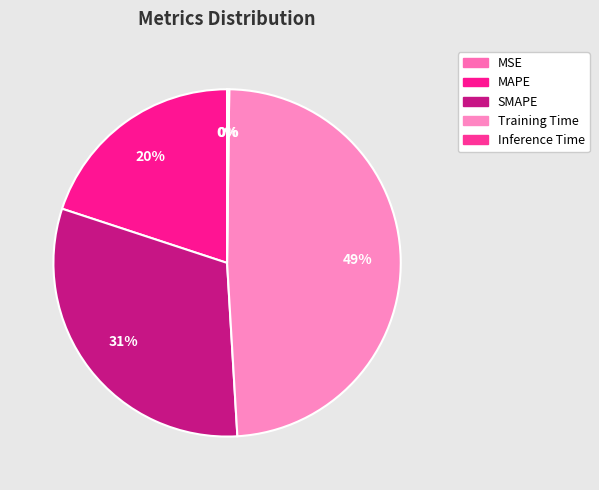

Combined, what portion of the pie is Inference Time and MSE?

0.2%